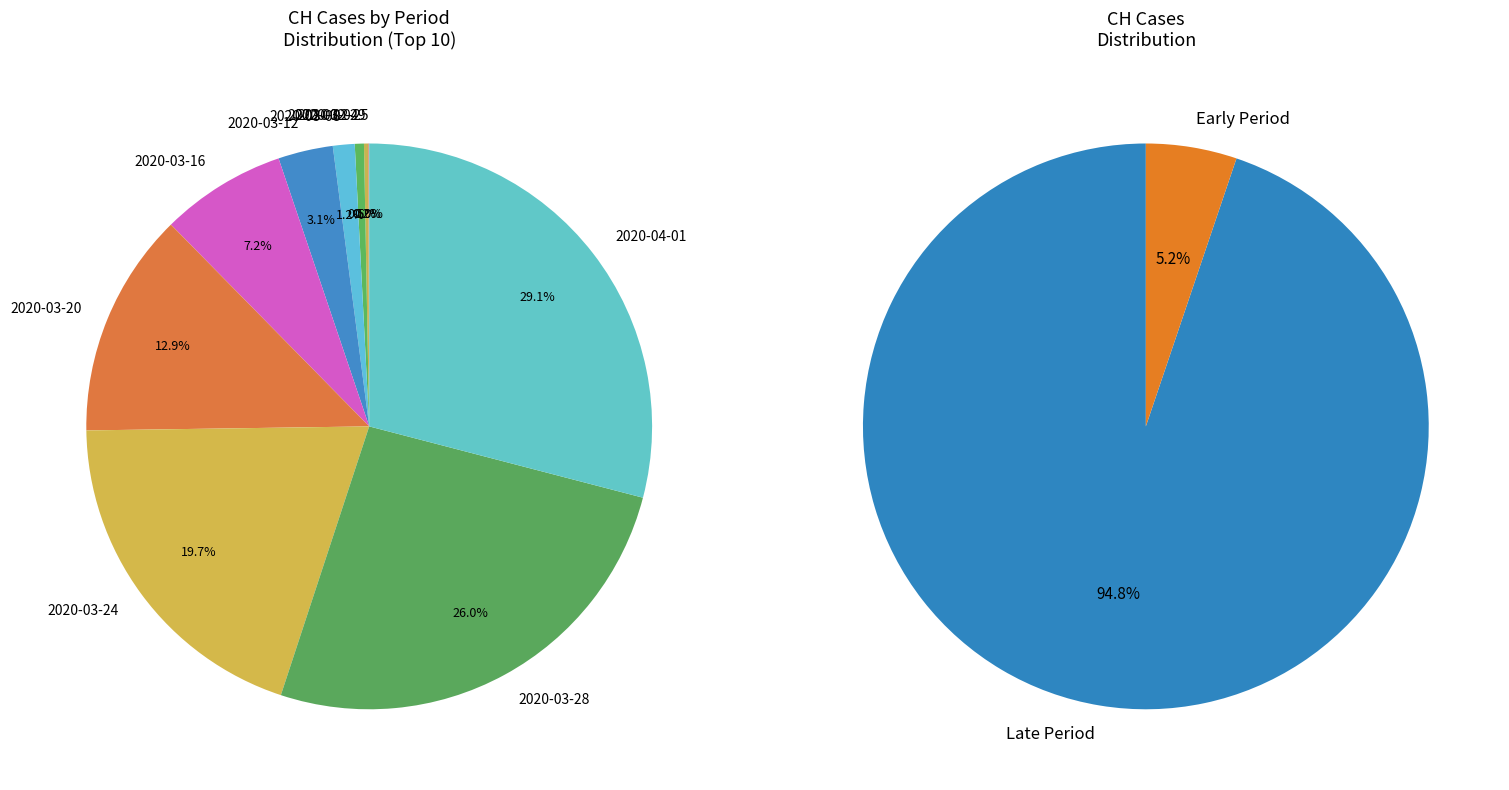

What percentage do 2020-03-09 and 2020-02-27 together represent?

0.2%